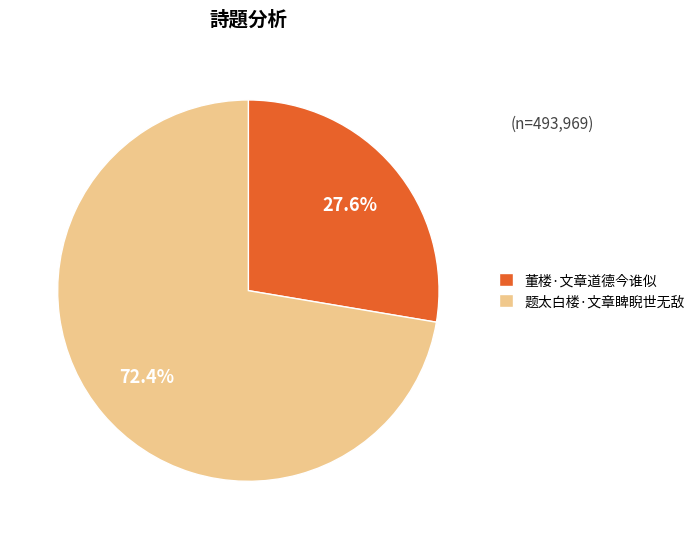

How much of the chart is everything except 题太白楼·文章睥睨世无敌?

27.6%